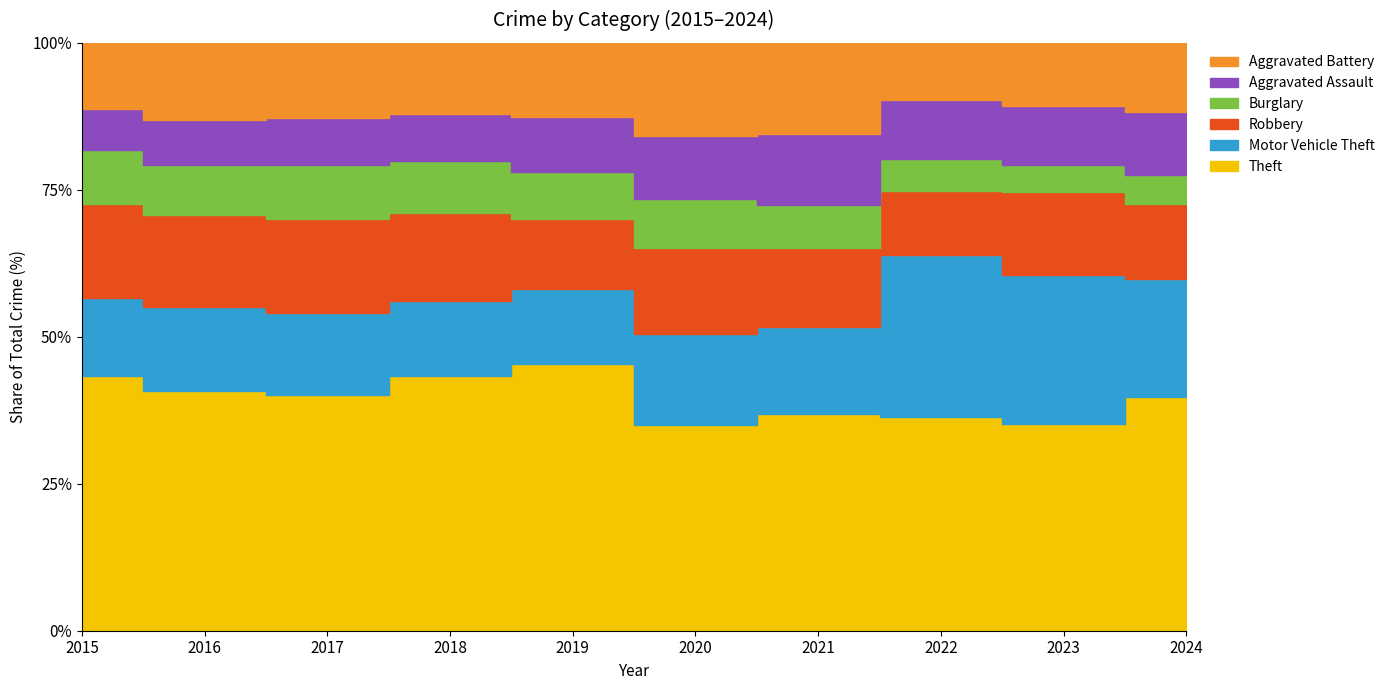

Where do Aggravated Battery and Motor Vehicle Theft first cross each other?

2019 and 2020